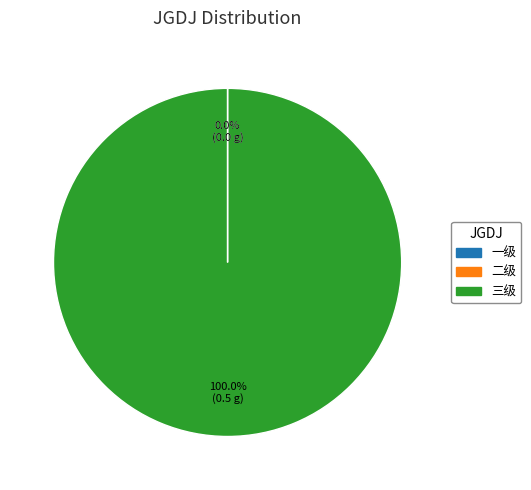

To the nearest percent, what is the difference between the largest and smallest slice percentages?

100%